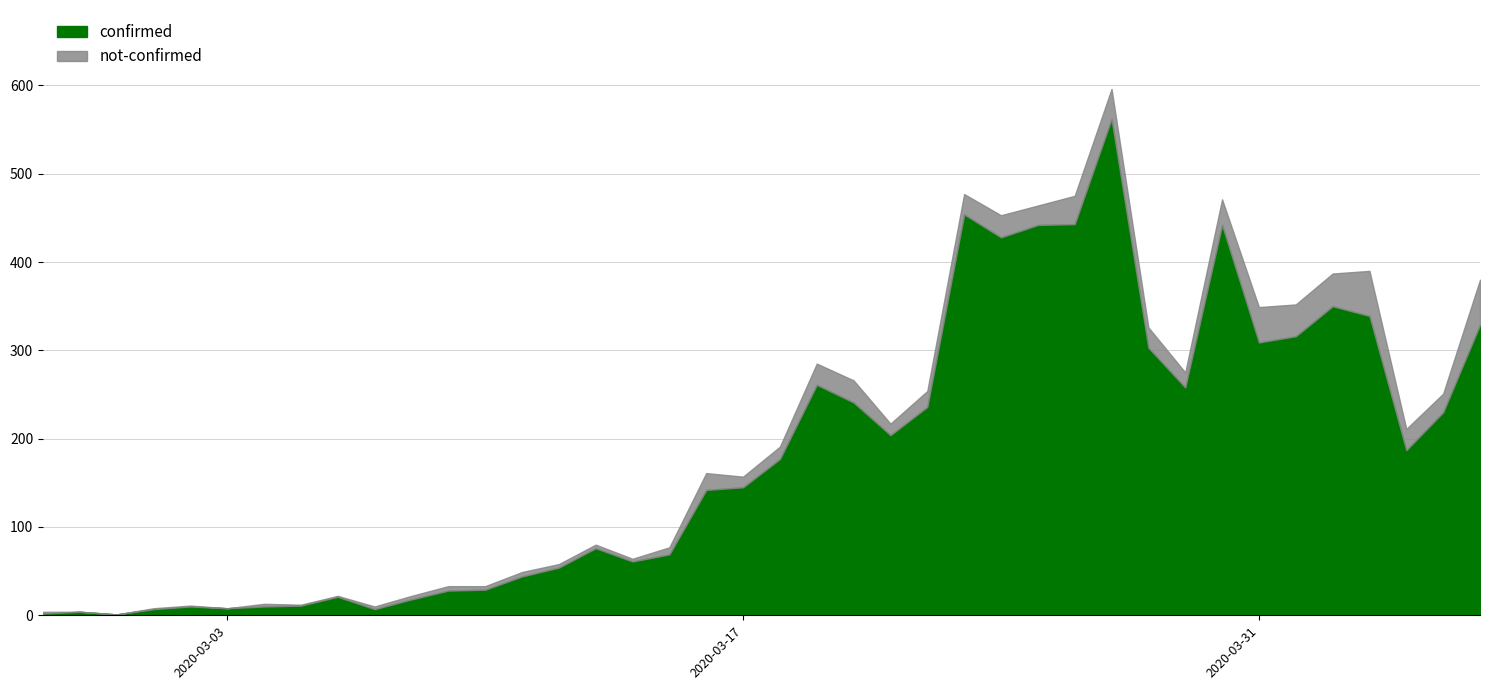

Reading left to right, extract all data points from this chart.

confirmed: 2	4	1	7	10	8	10	11	21	7	18	28	29	44	54	76	61	69	142	145	177	261	241	204	236	454	428	442	443	562	303	258	442	309	316	350	339	187	230	329
not-confirmed: 2	0	0	1	1	0	3	1	1	3	4	5	4	5	4	4	3	8	19	12	14	24	25	13	18	23	25	22	32	34	23	17	29	40	36	37	51	24	21	51